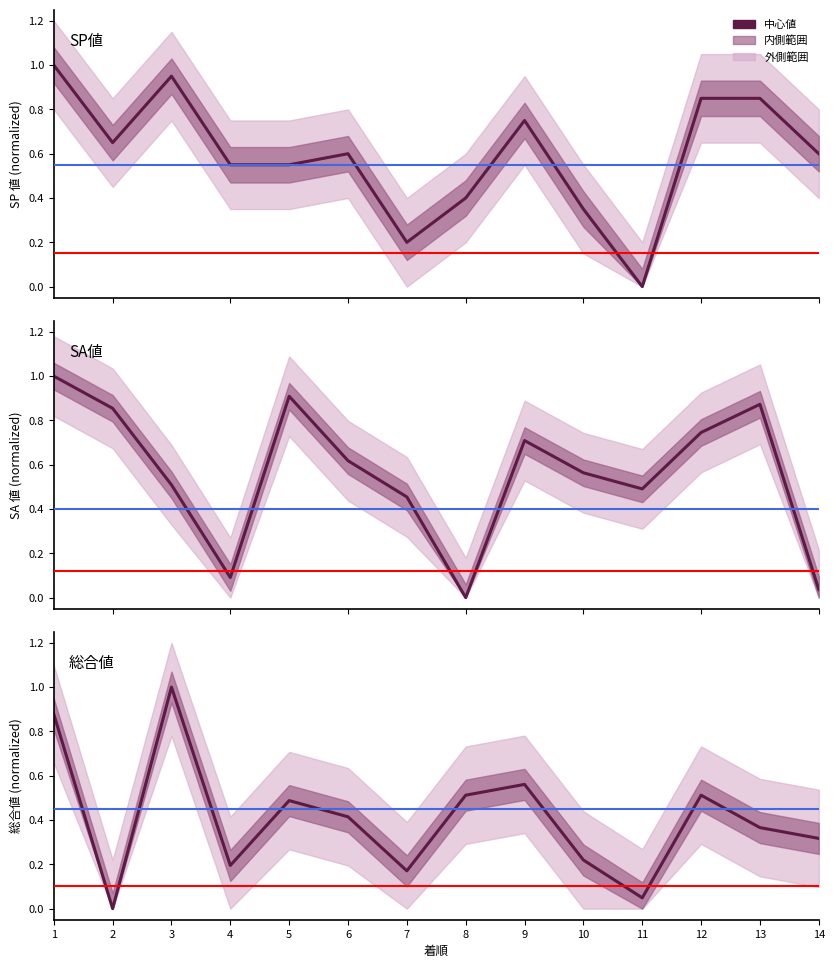

How many positive values does the SA値 series have?

13